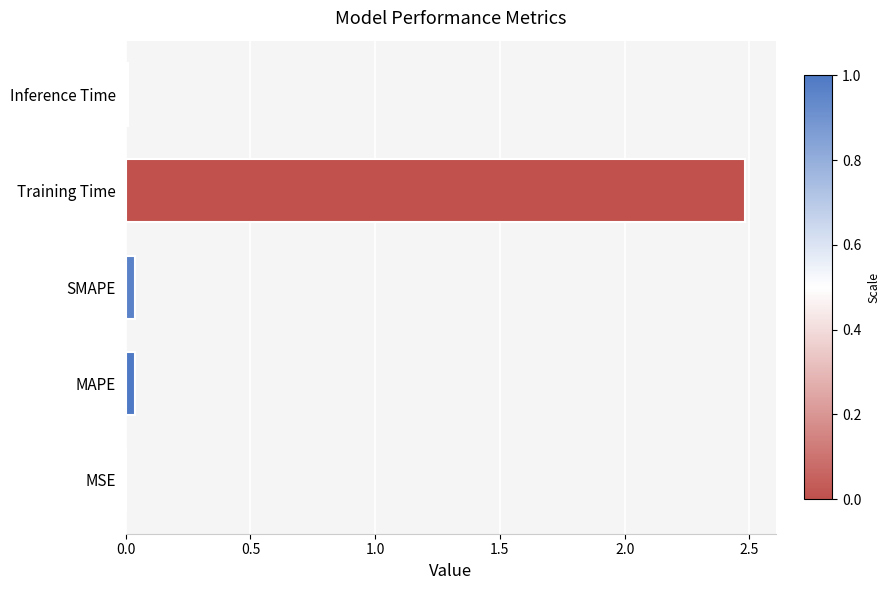

Between MAPE and Training Time, which is larger?

Training Time